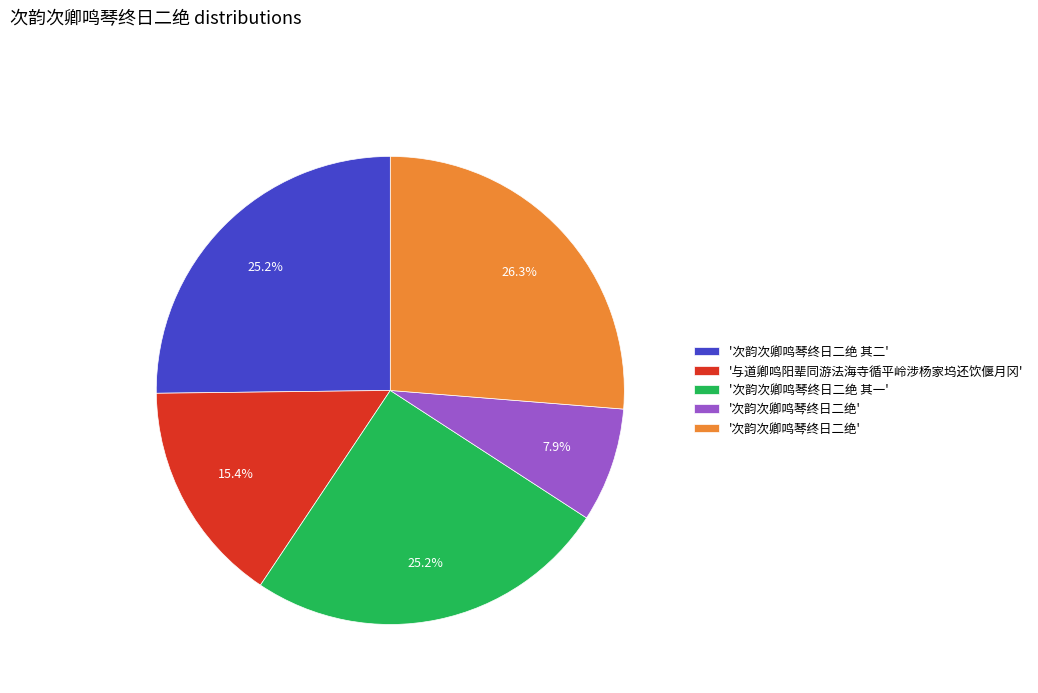

Does any single category account for the majority?

No